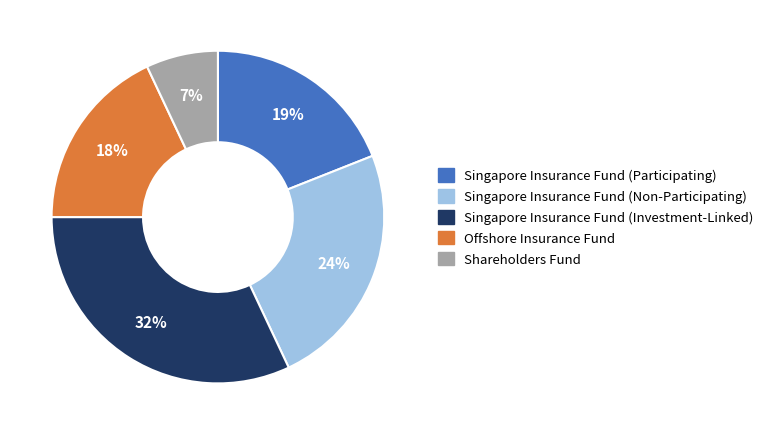

Combined, do Singapore Insurance Fund (Non-Participating) and Singapore Insurance Fund (Investment-Linked) account for over 50%?

Yes